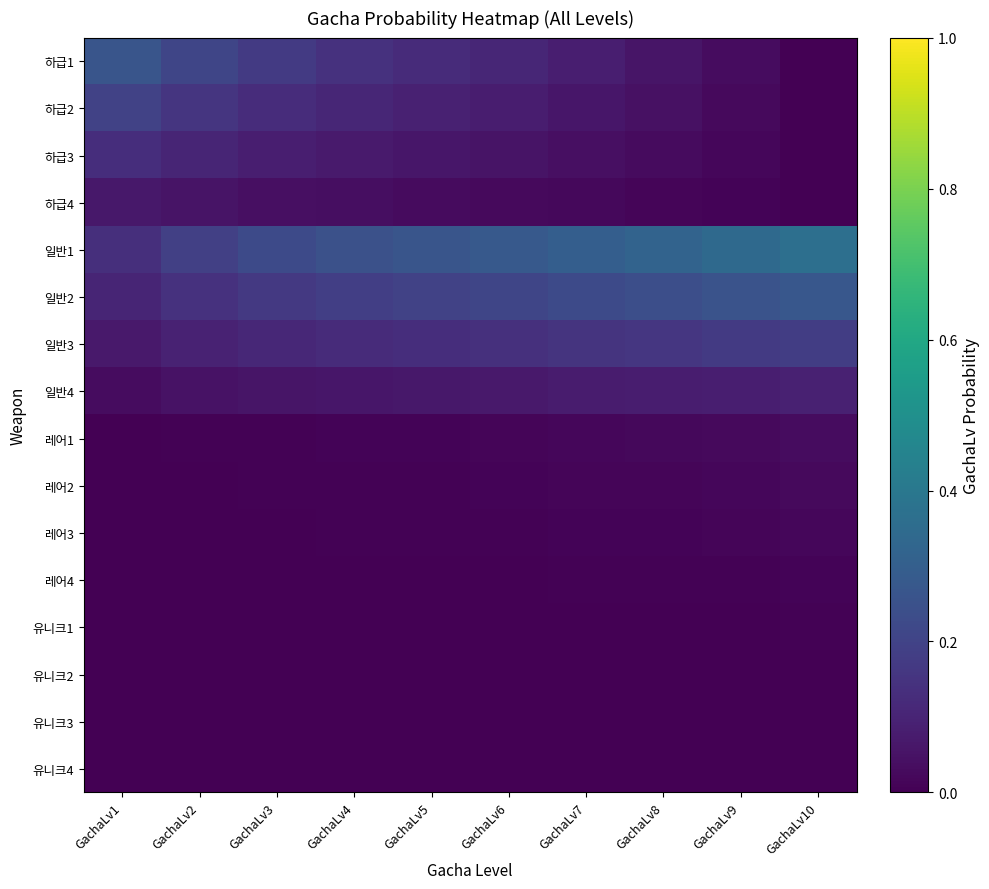

Between GachaLv9 and GachaLv4, which is larger?

GachaLv4